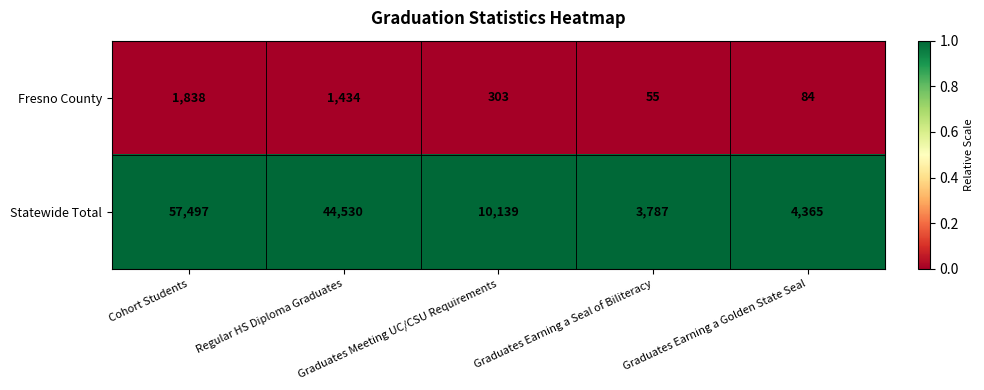

Rank the series by their maximum value, from highest to lowest.

Statewide Total, Fresno County